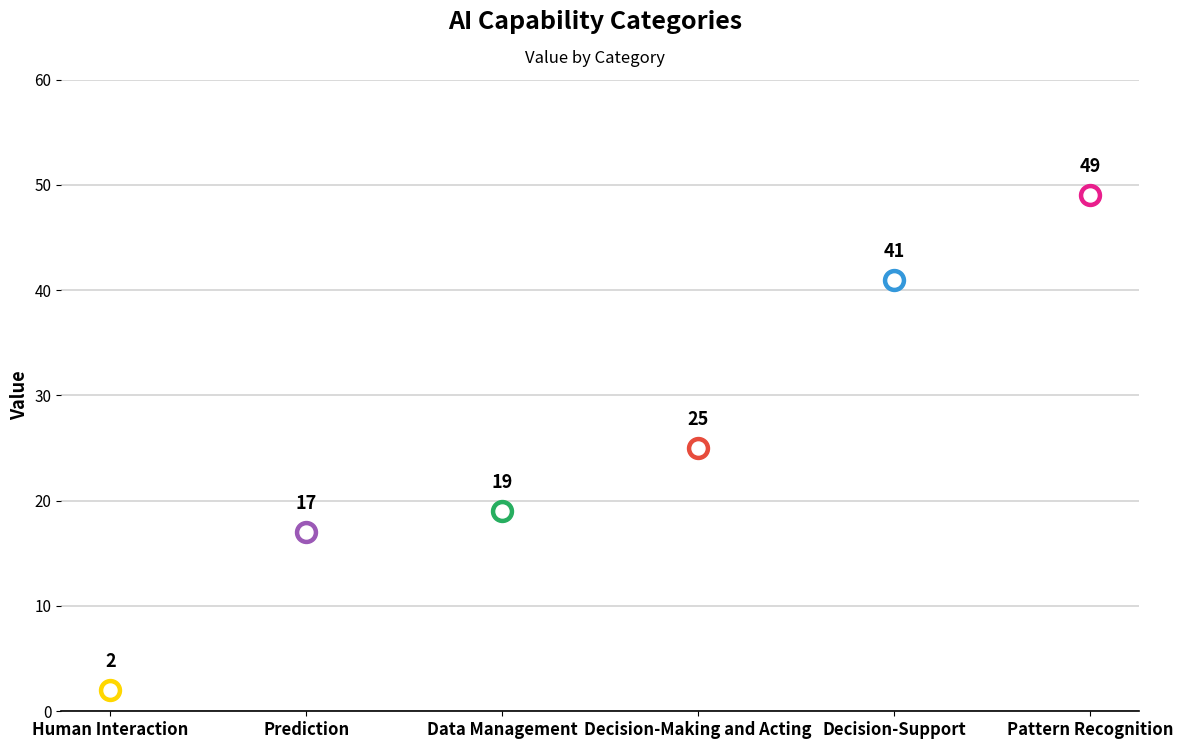

What is the change in value from Prediction to Pattern Recognition?

+32